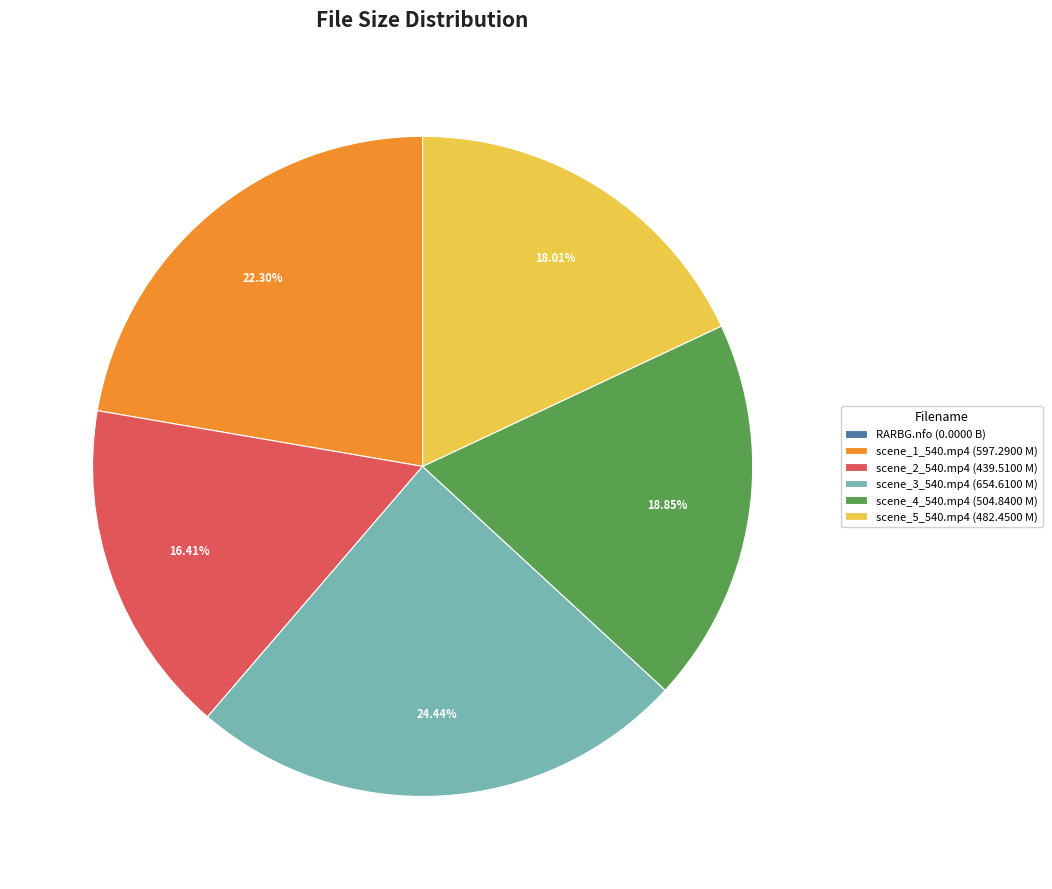

Between scene_3_540.mp4 (654.6100 M) and scene_4_540.mp4 (504.8400 M), which is larger?

scene_3_540.mp4 (654.6100 M)